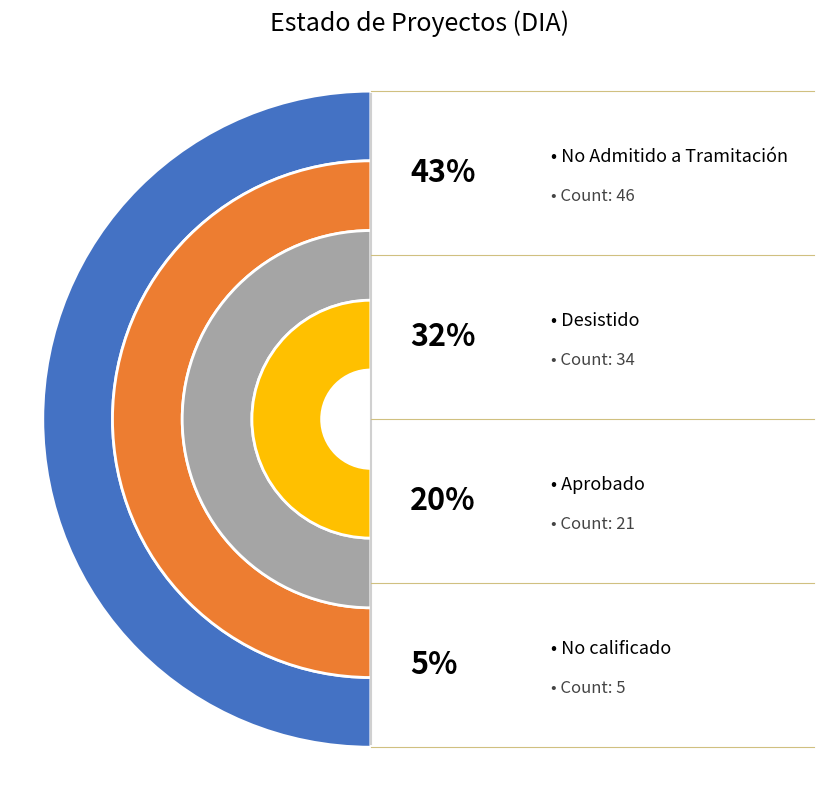

What is the largest slice in the pie chart?

No Admitido a Tramitación